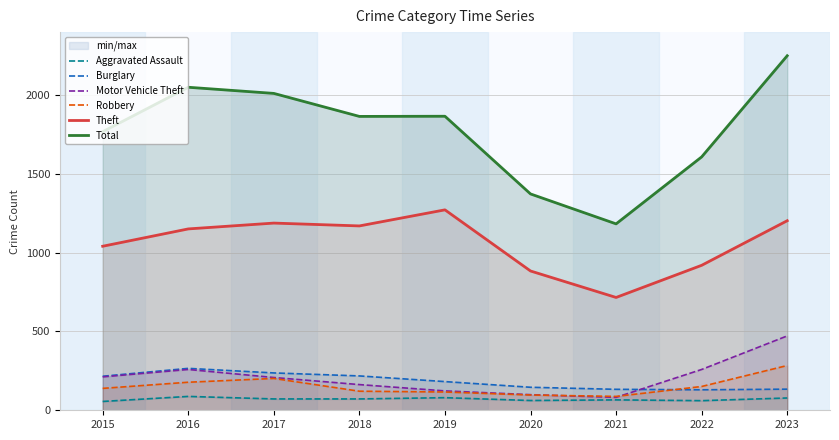

List the series in order of their peak value, highest first.

Total, Theft, Motor Vehicle Theft, Robbery, Burglary, Aggravated Assault